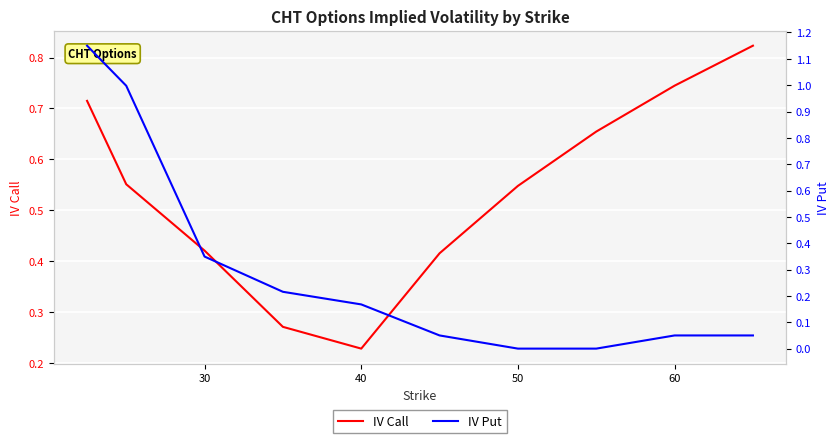

The IV Call series shows 1.3 at 60. True or false?

False